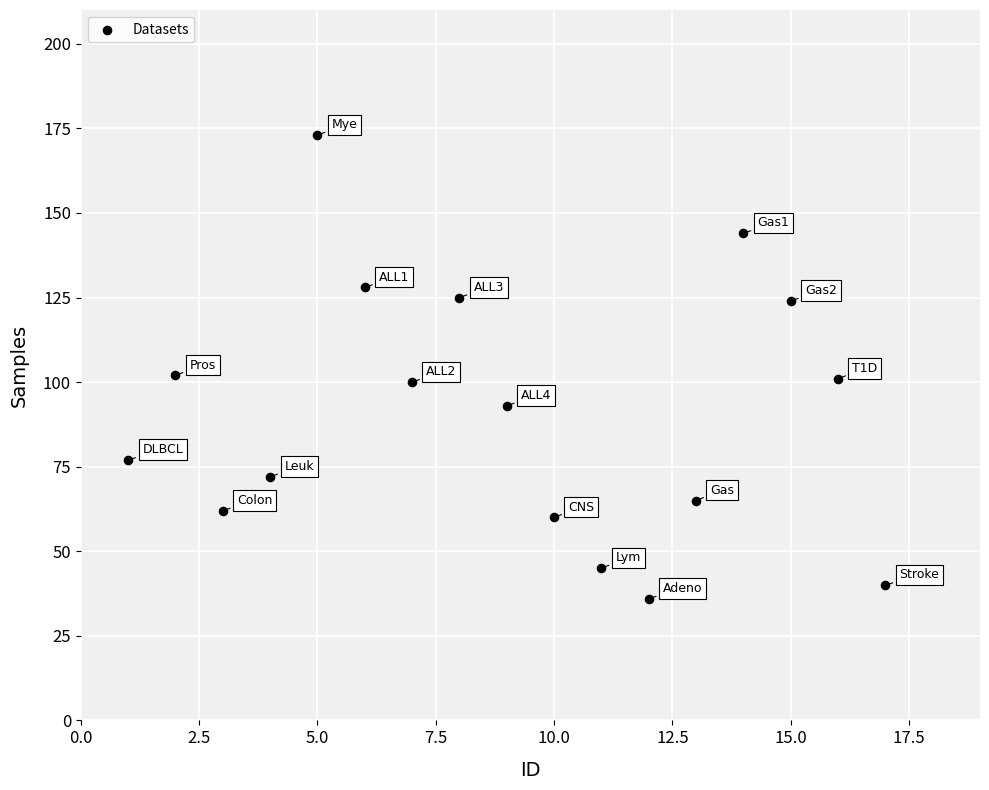

What is the range of X values (max minus min)?

16